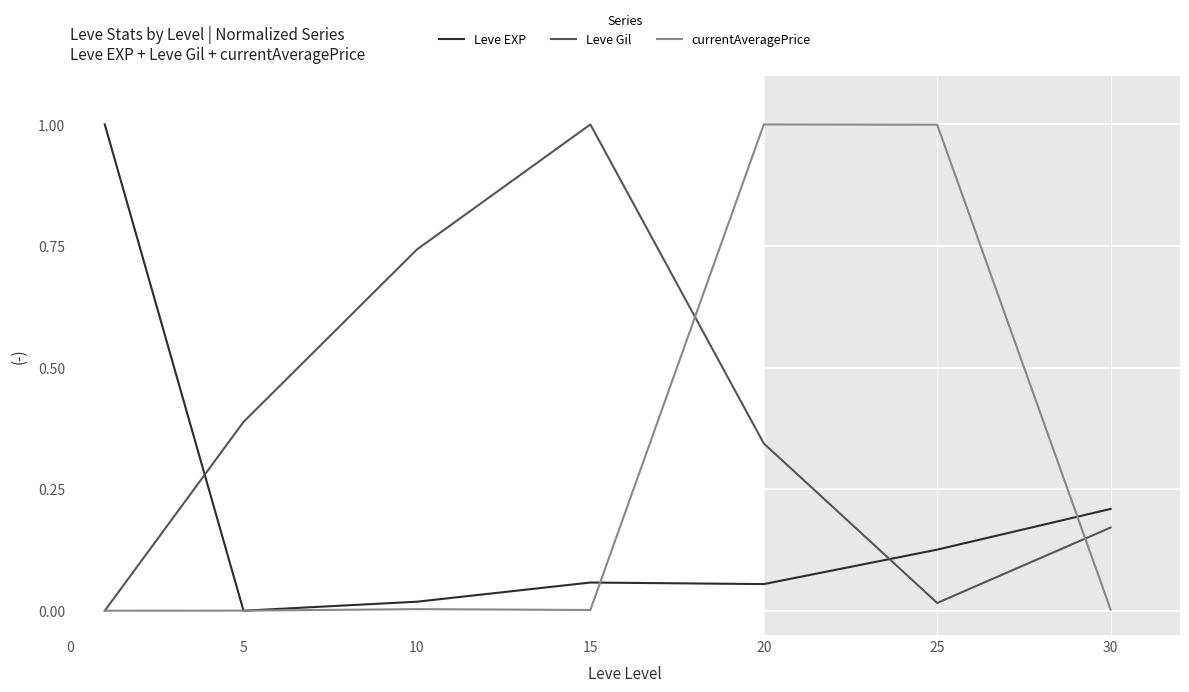

Which series has the largest total across all categories?

Leve Gil